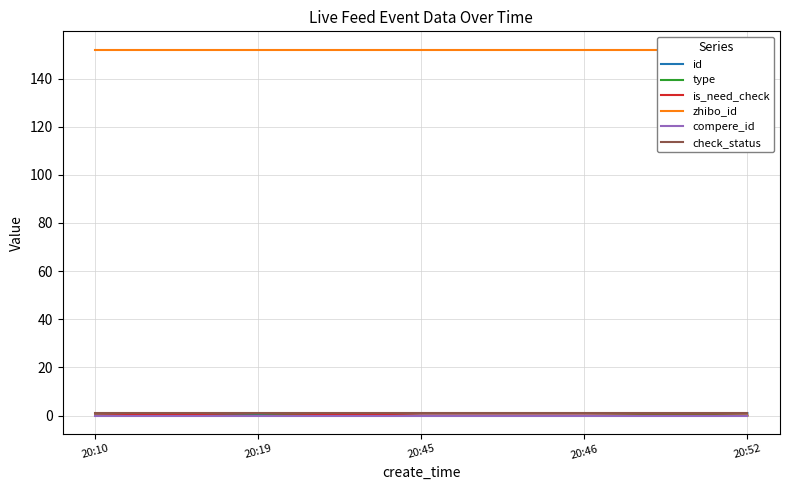

Which series changed the most between 20:19 and 20:45?

type